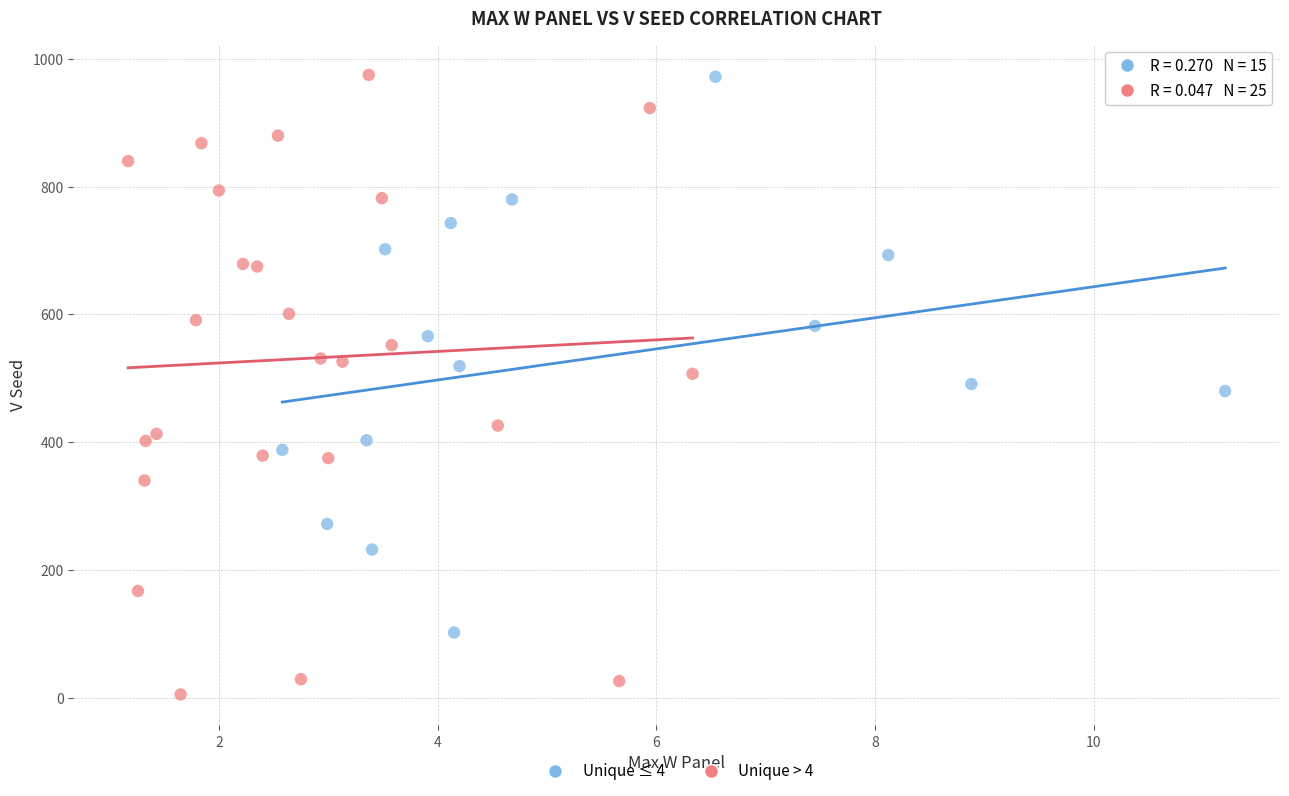

Which series reaches the minimum Y coordinate?

Unique > 4